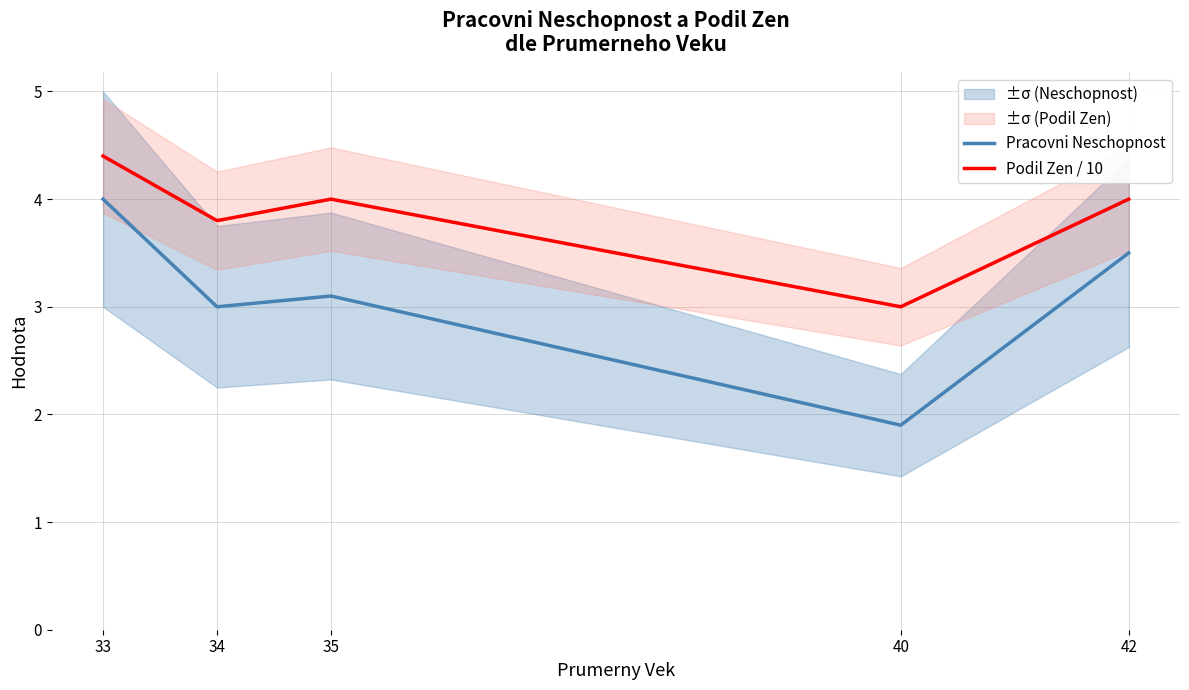

What is the difference between the Pracovni Neschopnost values at 42 and 33?

0.5